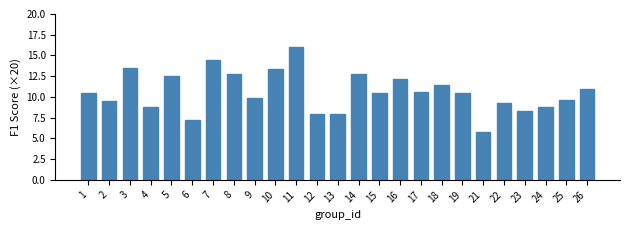

What is the change in value from 11 to 13?

-8.0